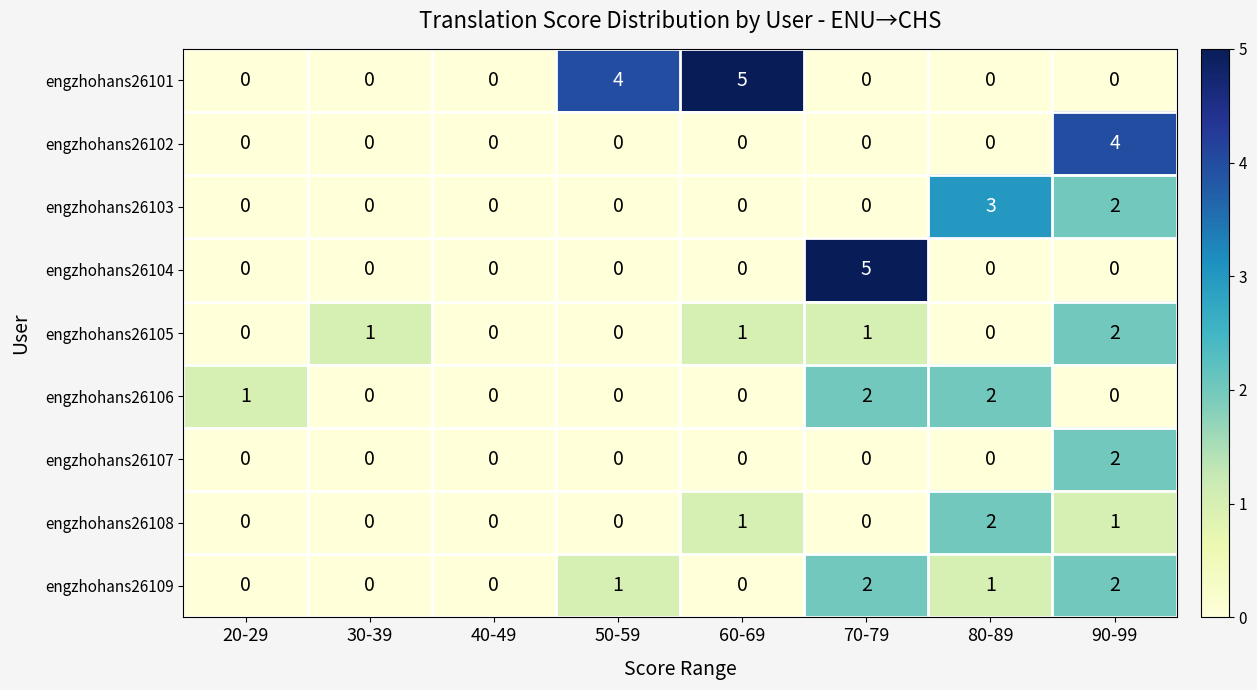

How many values in engzhohans26109 are above zero?

4